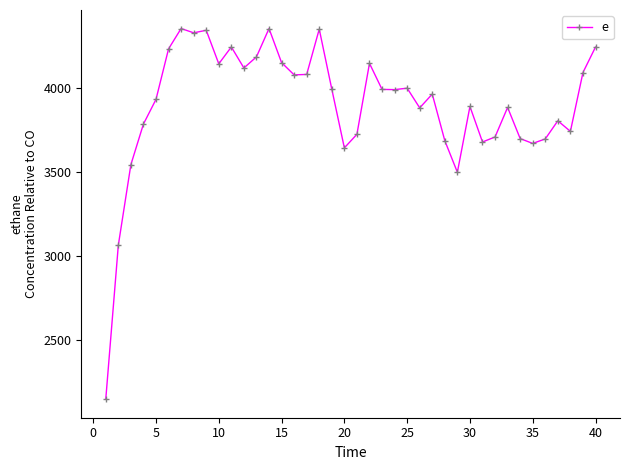

How many values are below 3992?

20